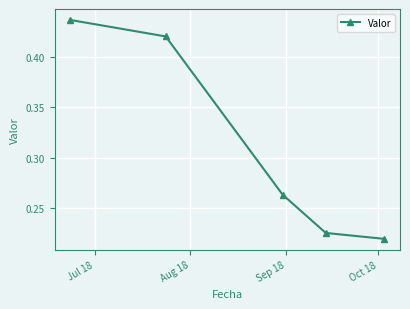

True or false: the data has more than 2 interior local peaks.

False